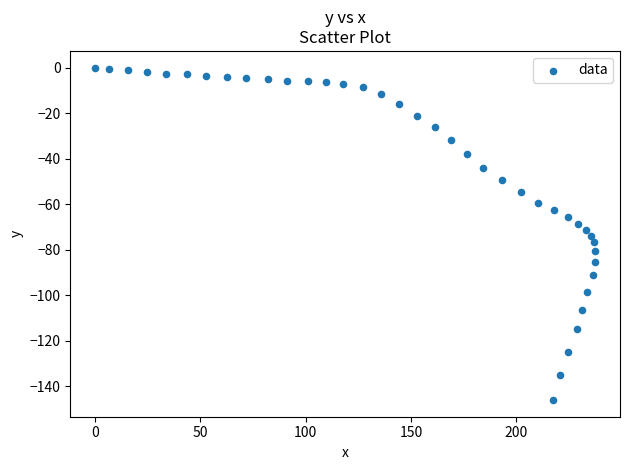

What is the range of X values (max minus min)?

237.5